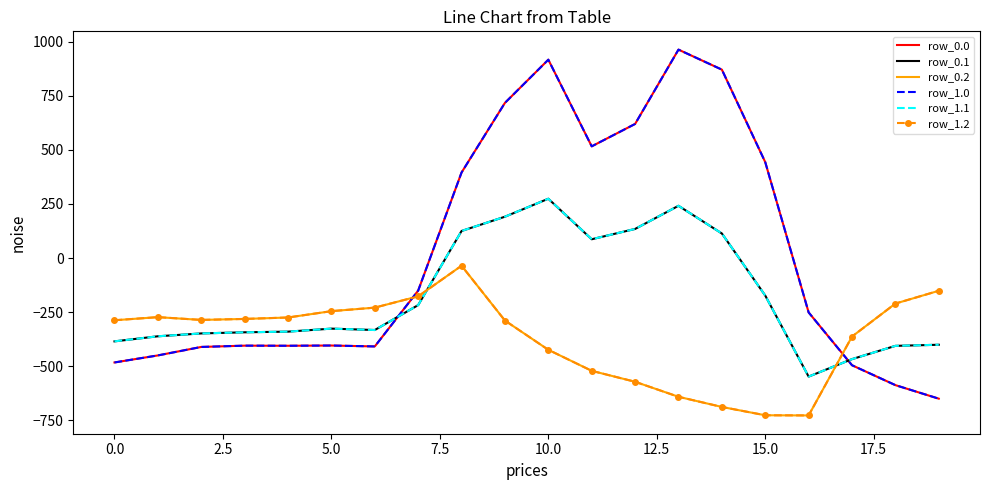

How many distinct data groups are displayed?

6